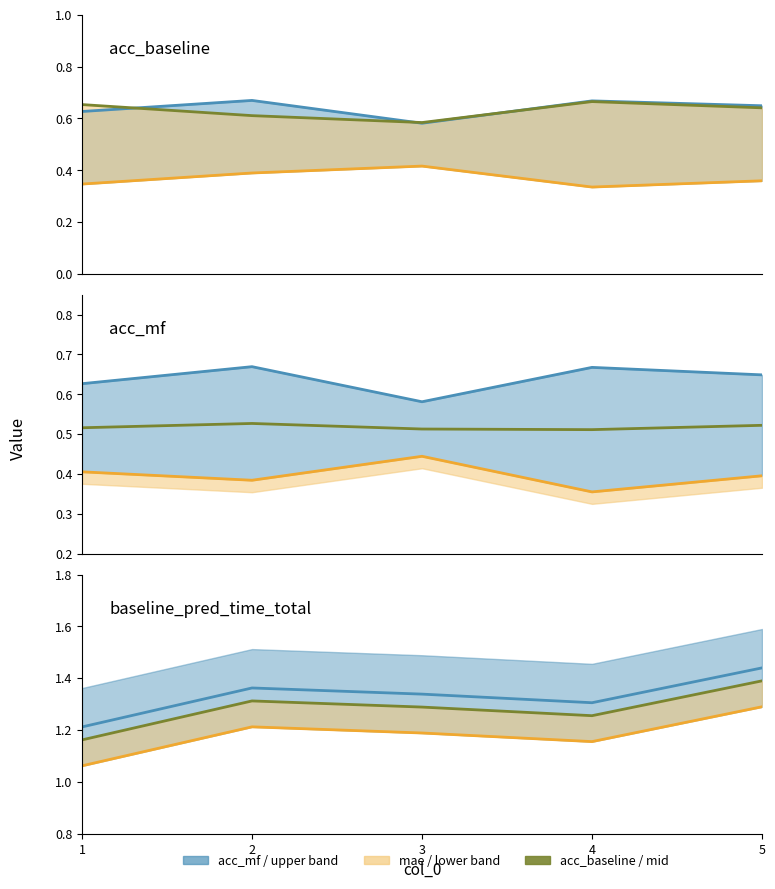

Where is the first local maximum for mae_mf?

3